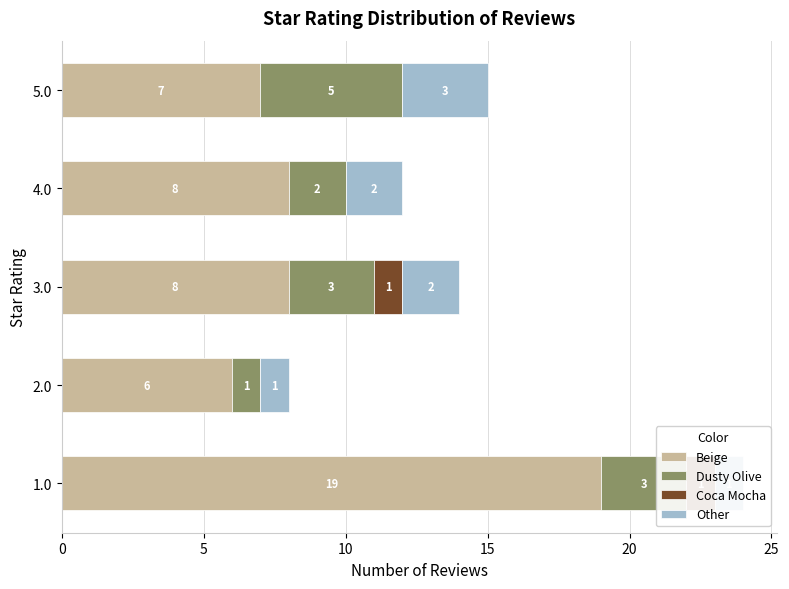

How many bars are there in each group?

4